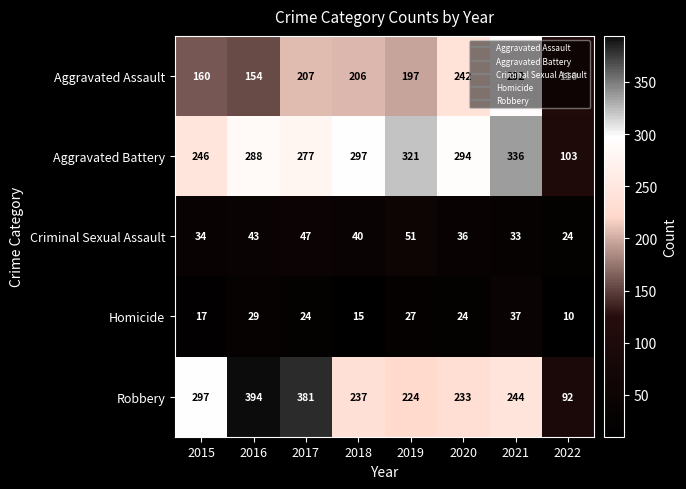

Between 2015 and 2019, which series saw the biggest shift?

Aggravated Battery